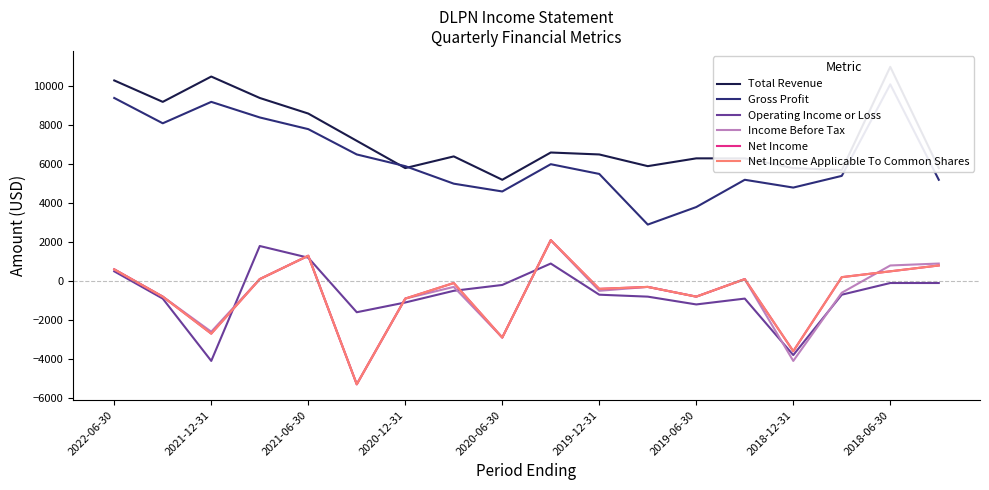

What is the value of the Gross Profit point at the 2nd from the left?

8100